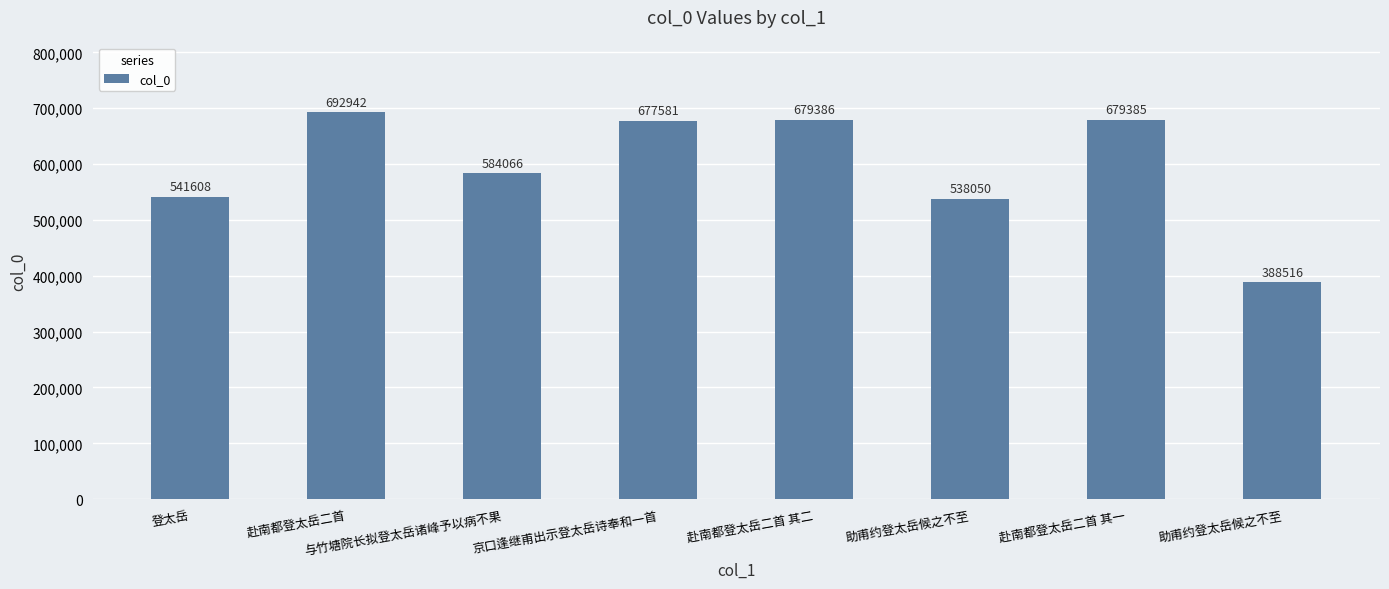

Count the number of data series in this chart.

1